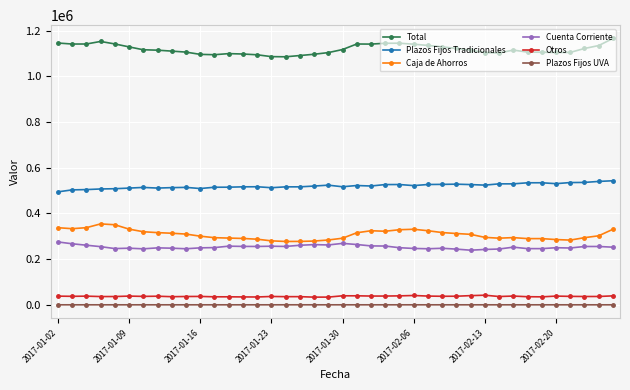

What is the maximum value shown in the chart?

1165114